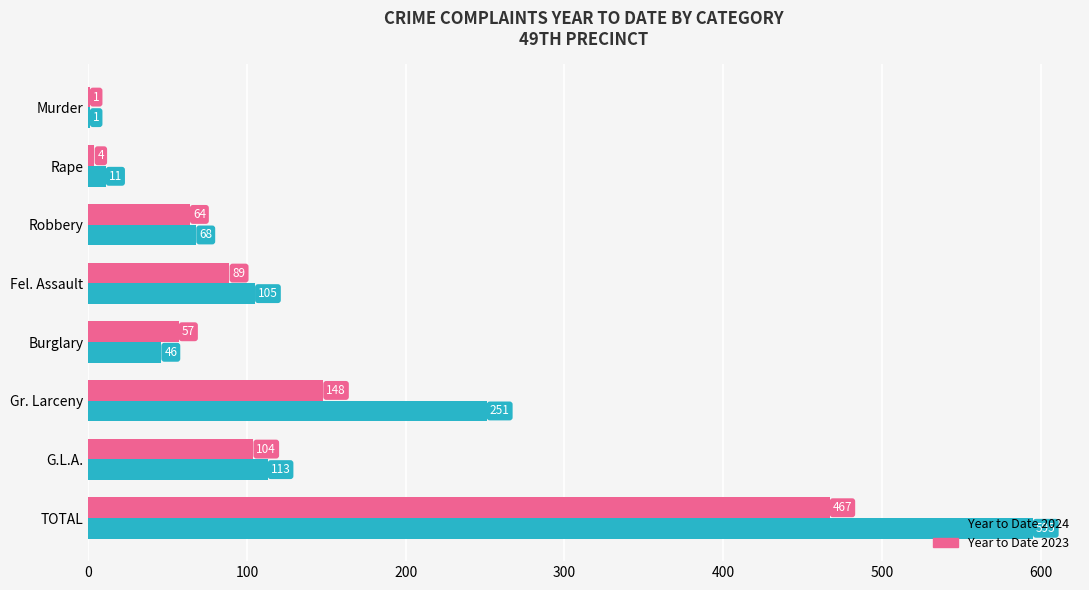

At which label does Year to Date 2024 reach its peak?

TOTAL